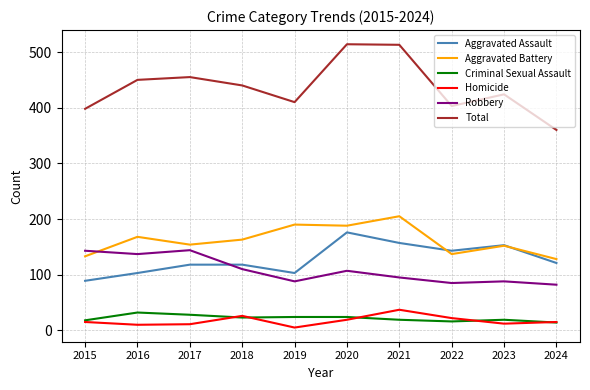

What is the total value across all series at 2023?

848